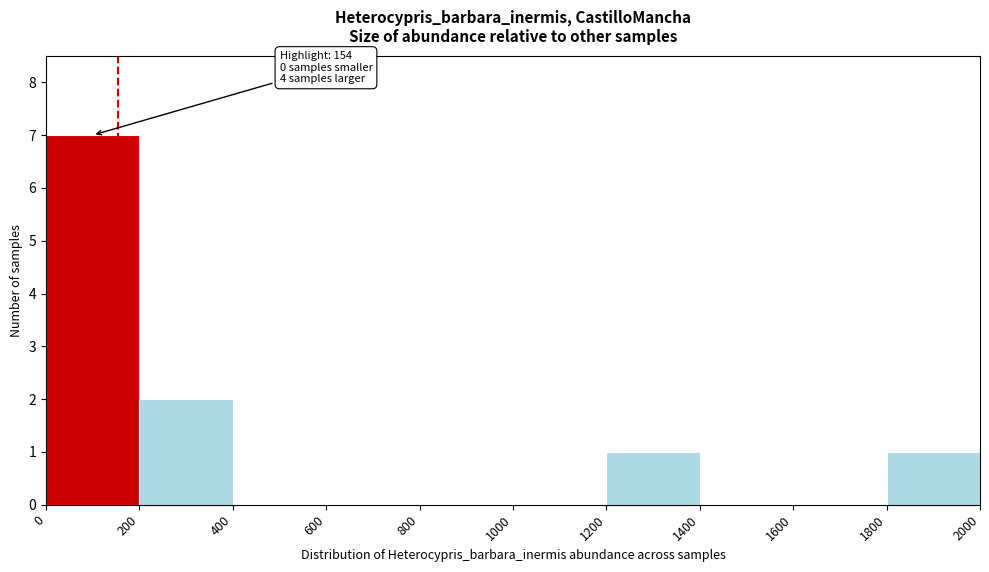

Which range on the x-axis has the tallest bar?

0 to 200